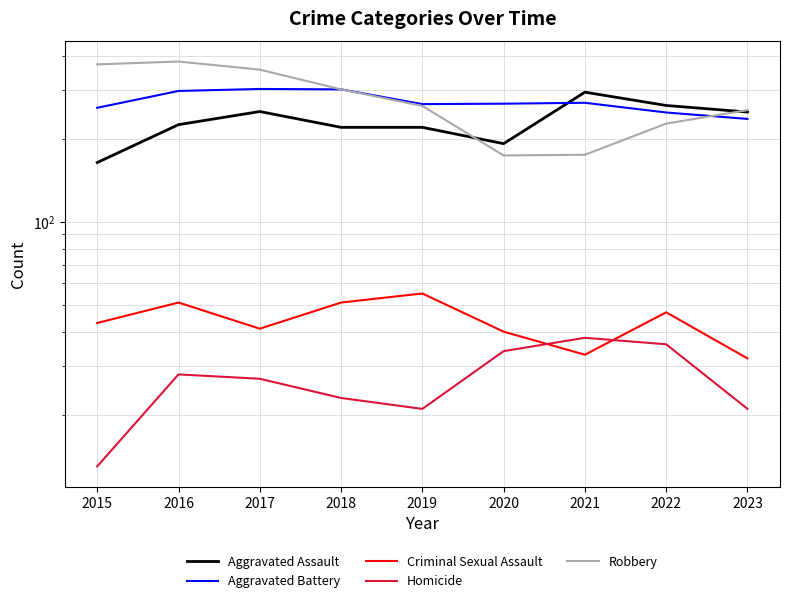

Which label corresponds to the smallest value in the chart?

2015